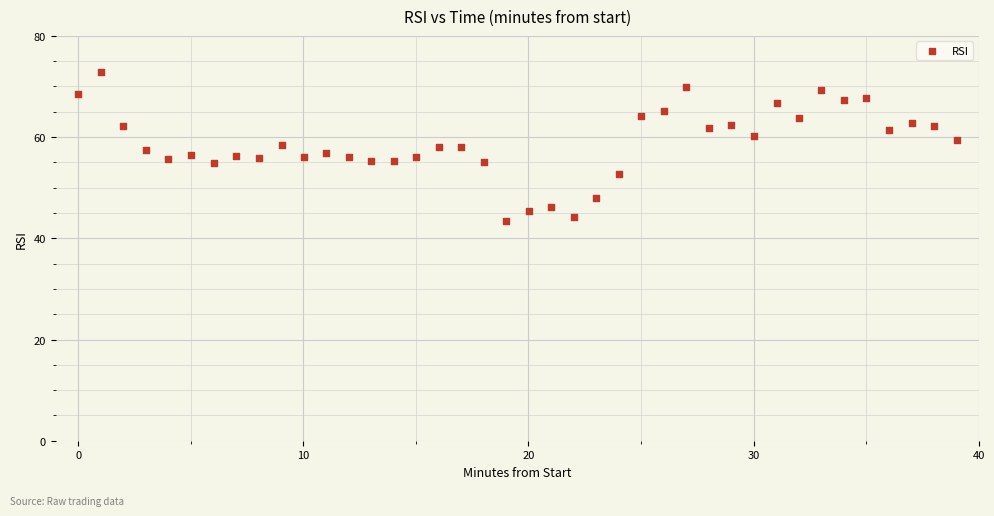

What is the range of X values (max minus min)?

39.0